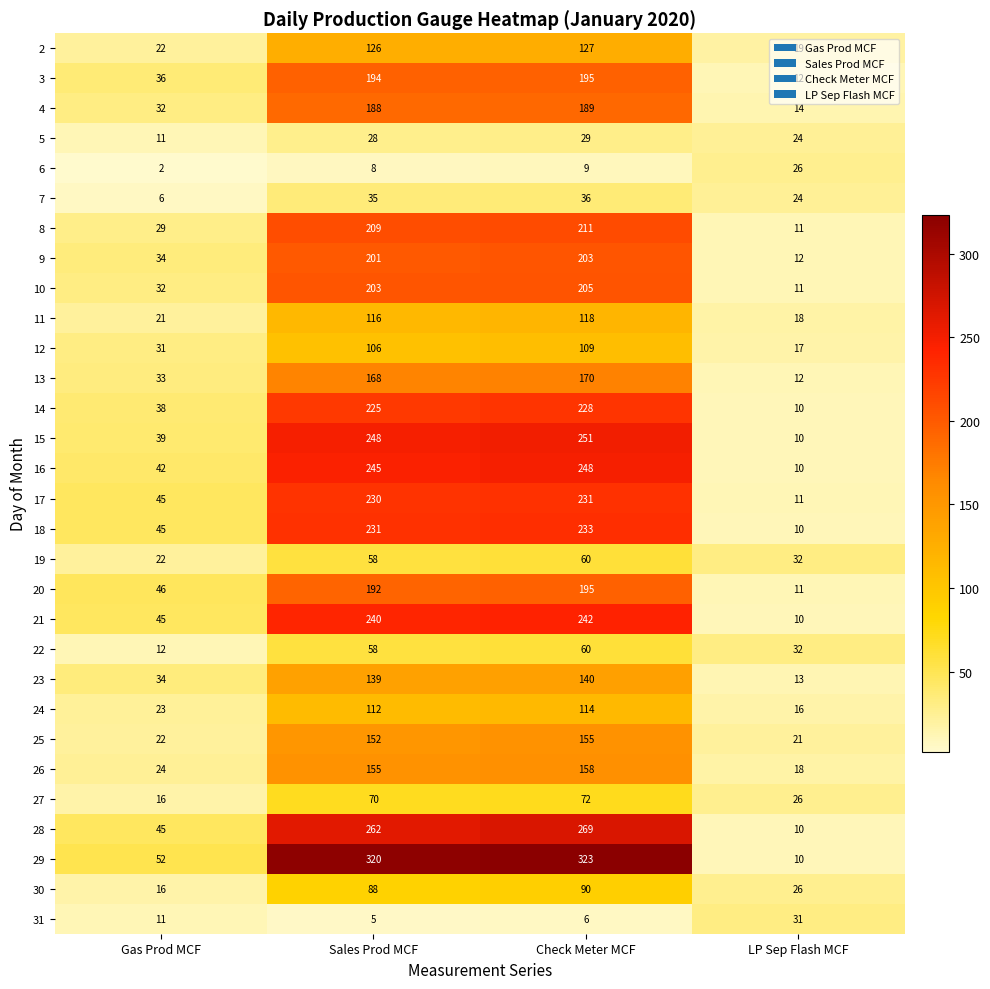

What is the difference between the highest and lowest values at Sales Prod MCF?

315